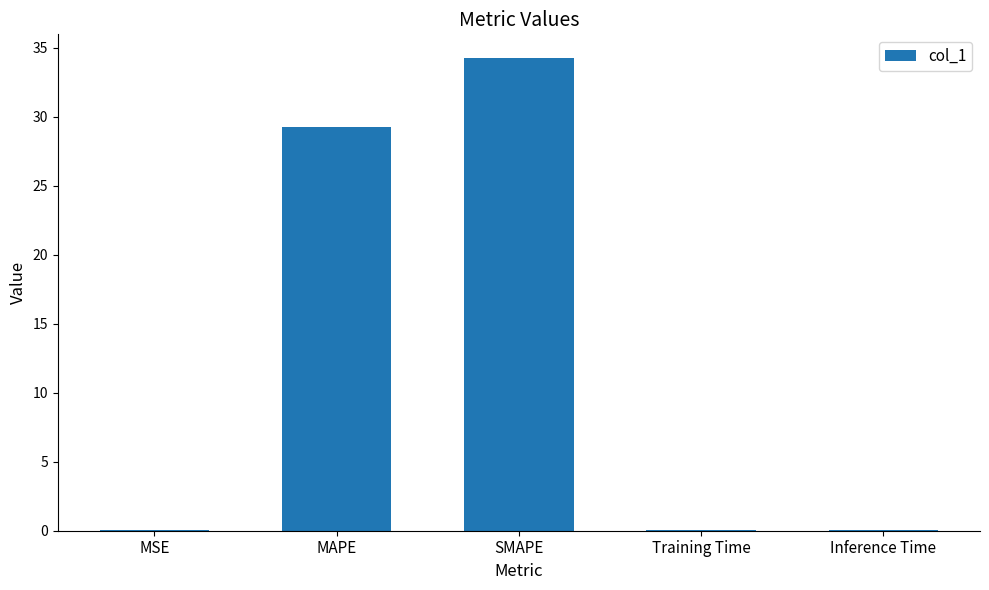

Read the value at MAPE.

29.2